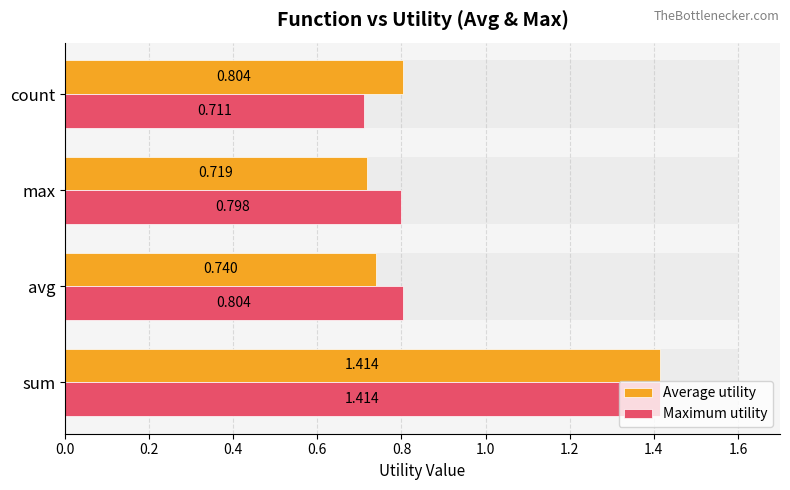

List the series in order of their overall mean, highest first.

Maximum utility, Average utility